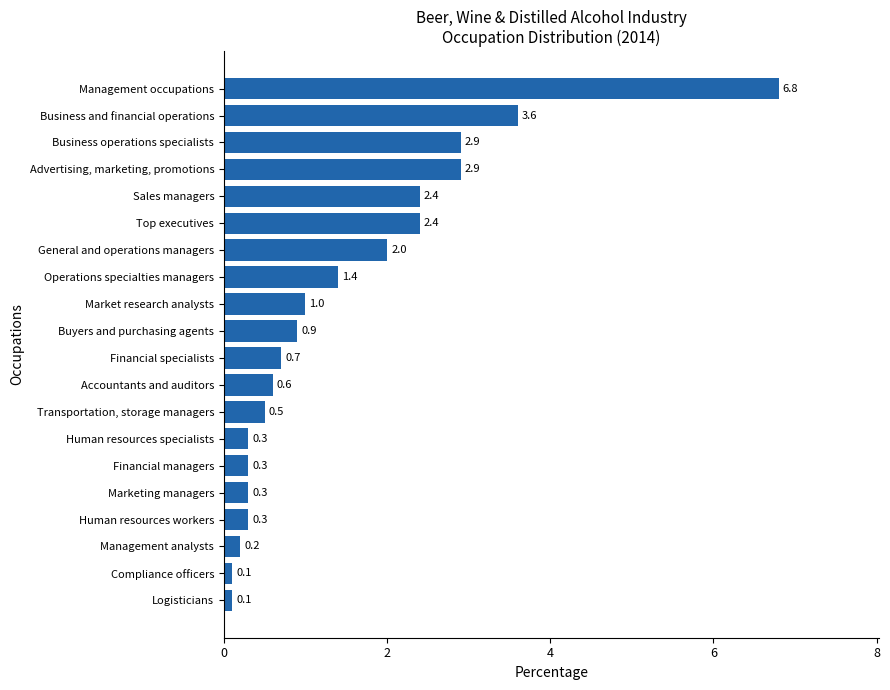

What is the average value?

1.5